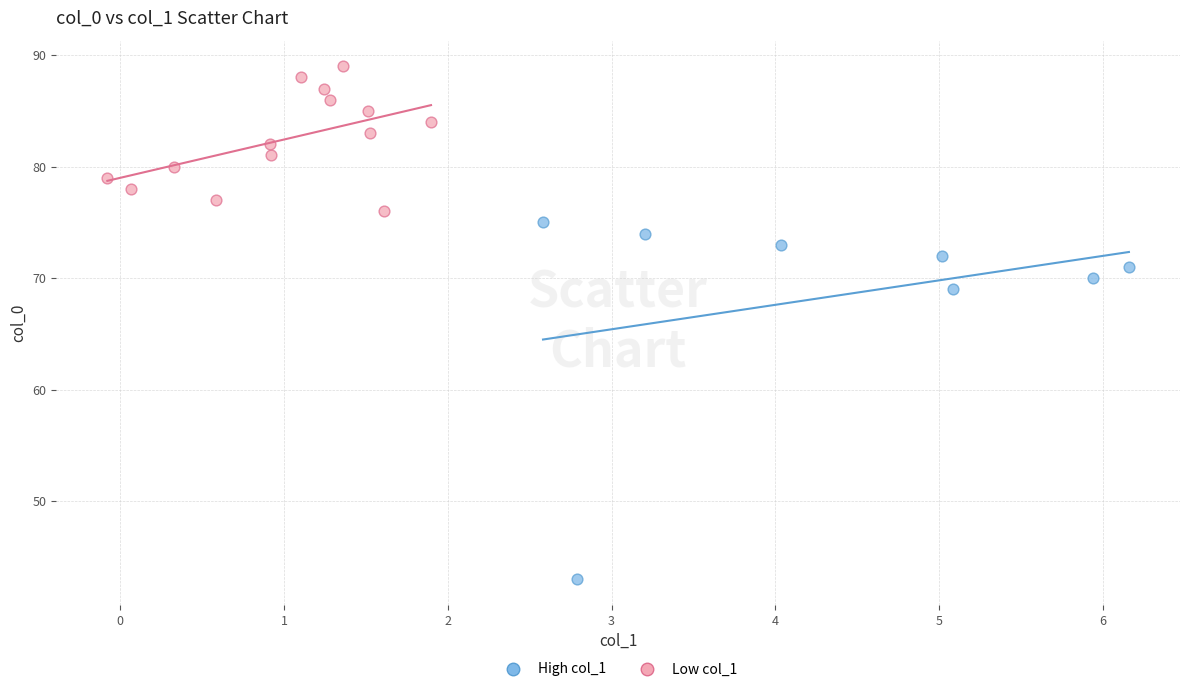

Which series has the widest spread of Y values?

High col_1